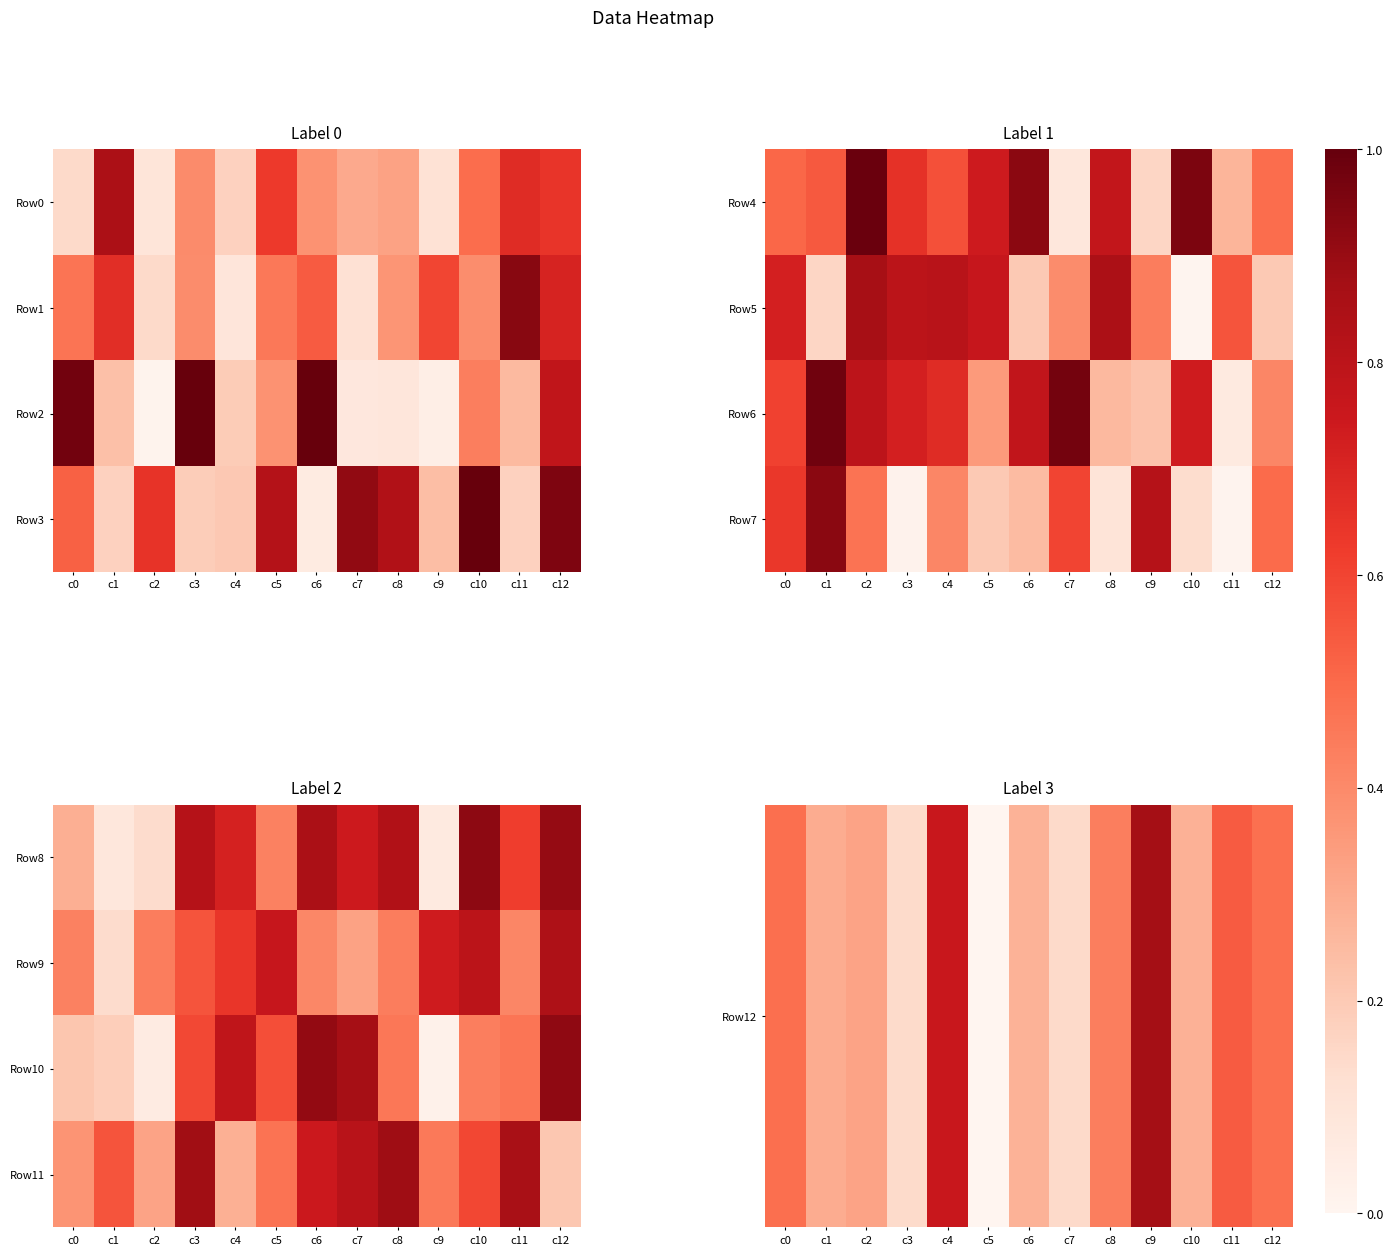

Where is Row10 nearest to the value 119?

c11